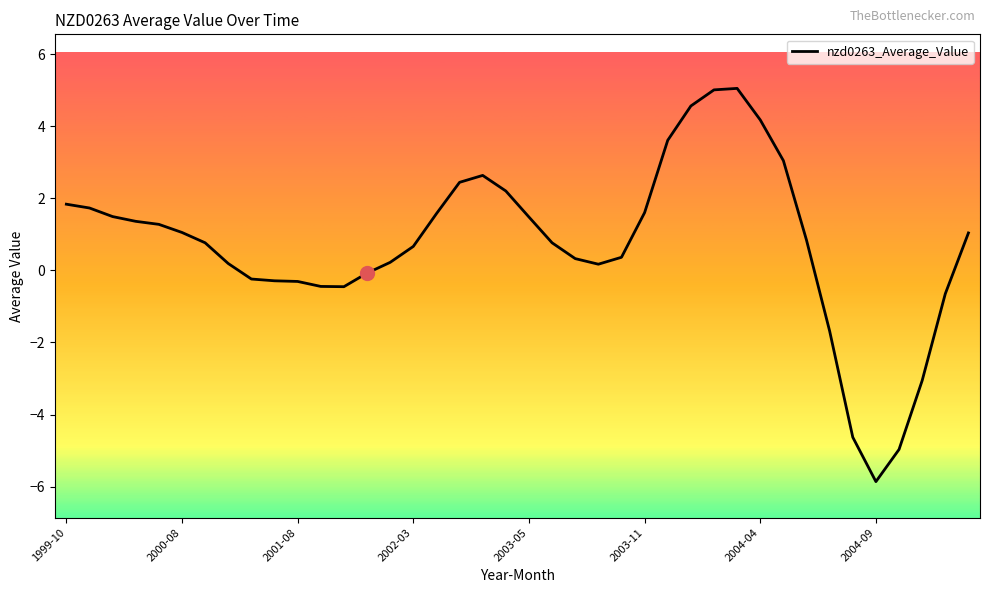

Reading right to left, transcribe all the data shown in this chart.

1.0	-0.6	-3.1	-5.0	-5.9	-4.6	-1.7	0.8	3.0	4.2	5.1	5.0	4.6	3.6	1.6	0.4	0.2	0.3	0.8	1.5	2.2	2.6	2.4	1.6	0.7	0.2	-0.1	-0.5	-0.4	-0.3	-0.3	-0.2	0.2	0.8	1.1	1.3	1.4	1.5	1.7	1.8